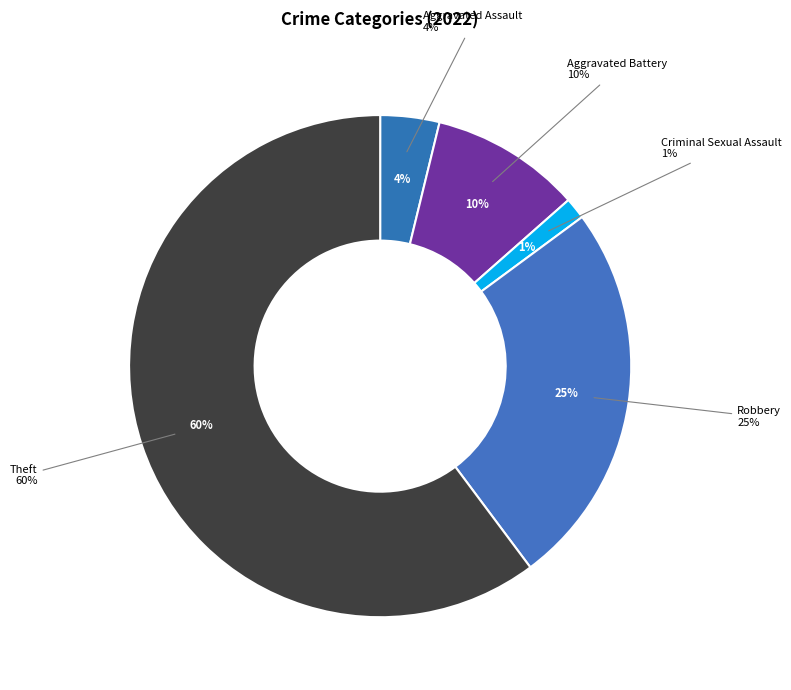

What portion of the pie excludes Aggravated Assault?

96.2%